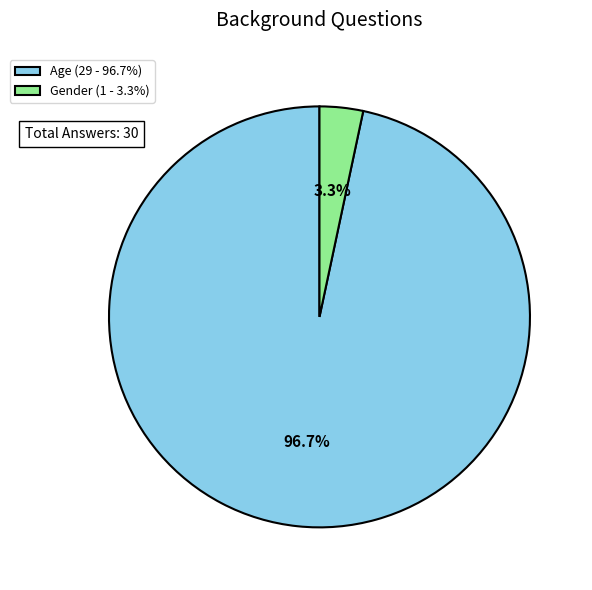

Is there any slice that represents more than half of the pie?

Yes